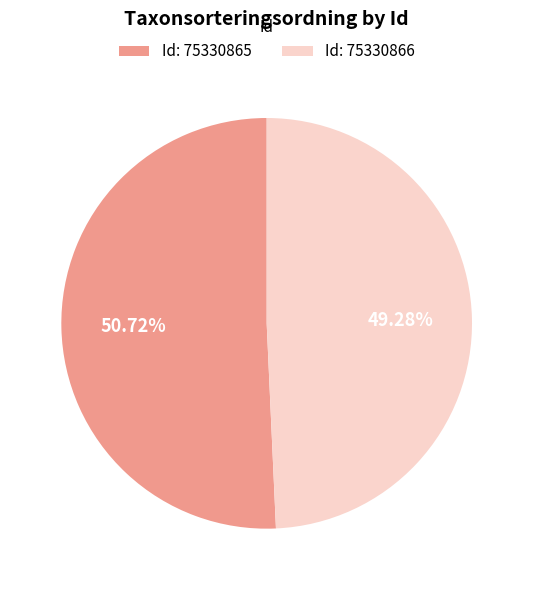

Combined, do Id: 75330866 and Id: 75330865 account for over 50%?

Yes